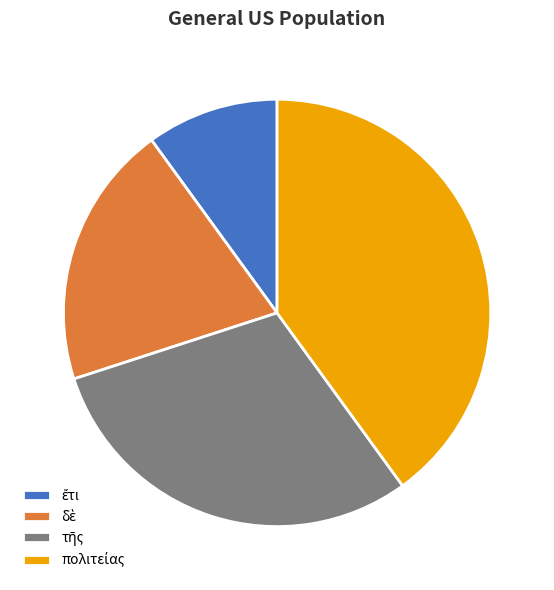

Is there any slice that represents more than half of the pie?

No